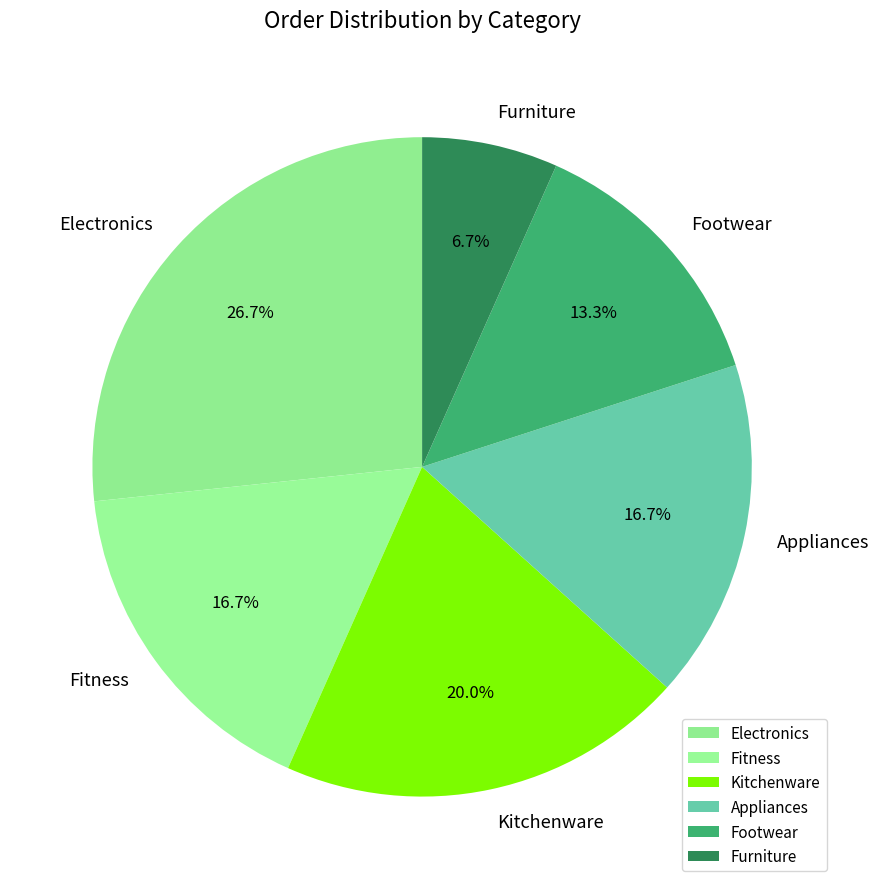

What percentage is the Kitchenware slice, to the nearest percent?

20%